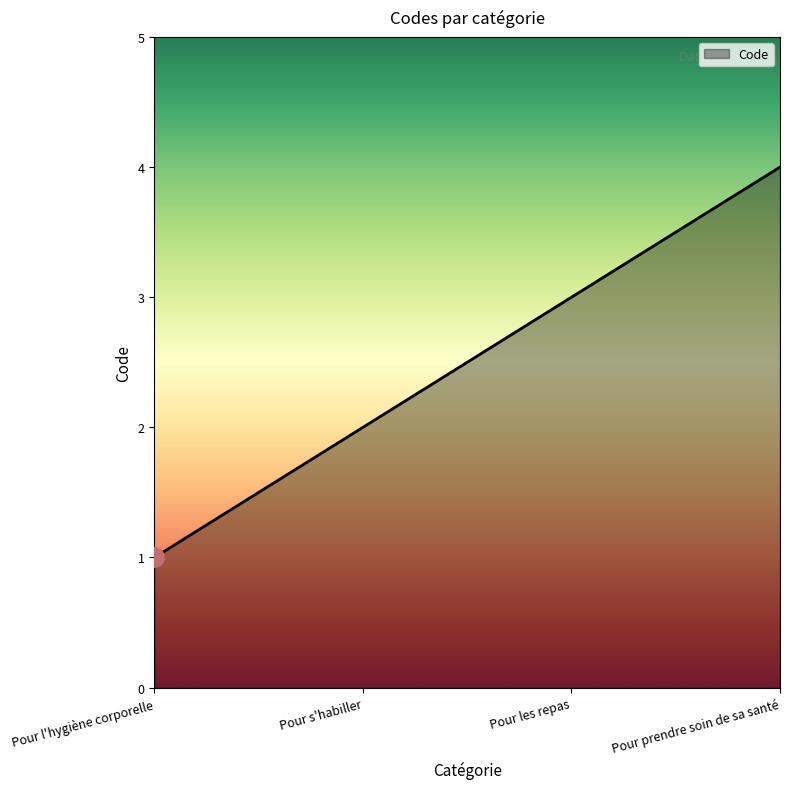

How many lines are shown in the chart?

1